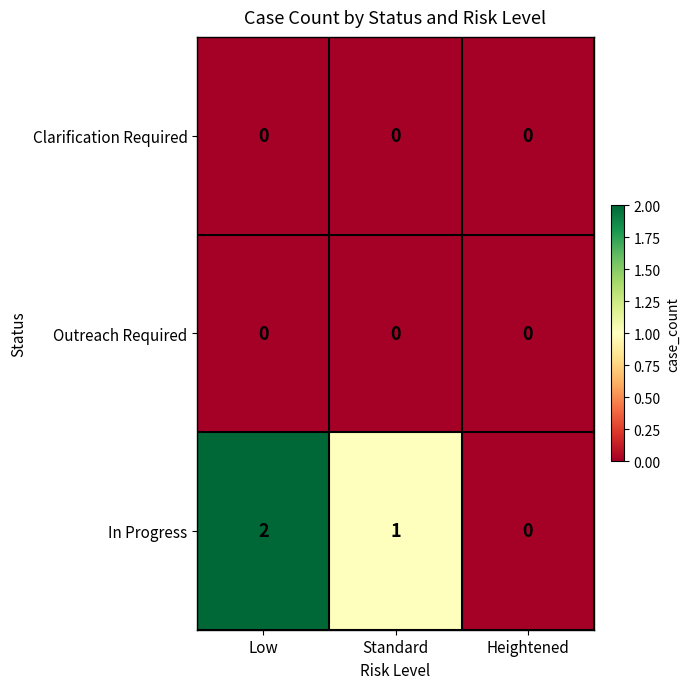

Rank the categories by In Progress value from lowest to highest.

Heightened, Standard, Low